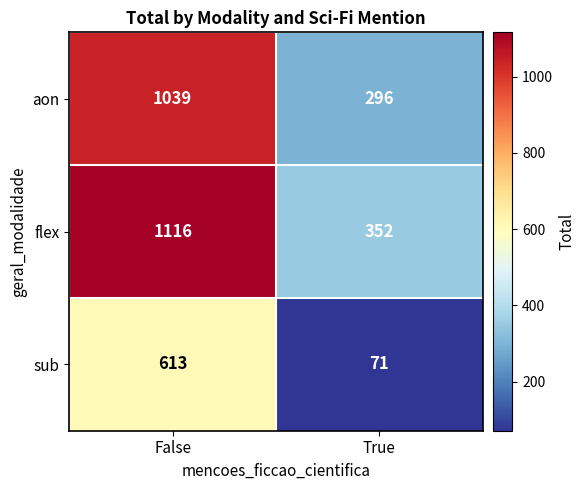

How many distinct data groups are displayed?

3